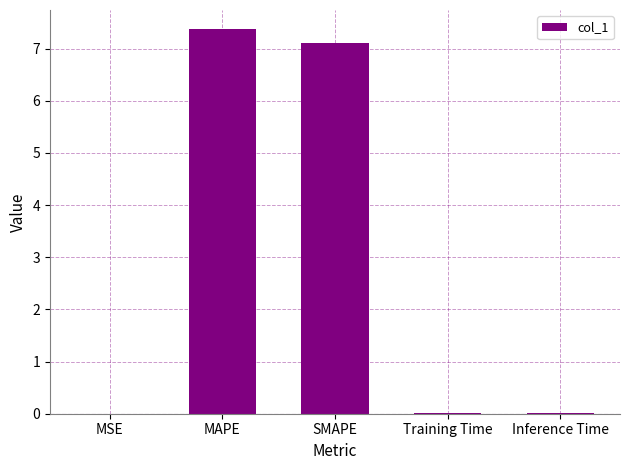

Which category has the highest value across all series?

MAPE